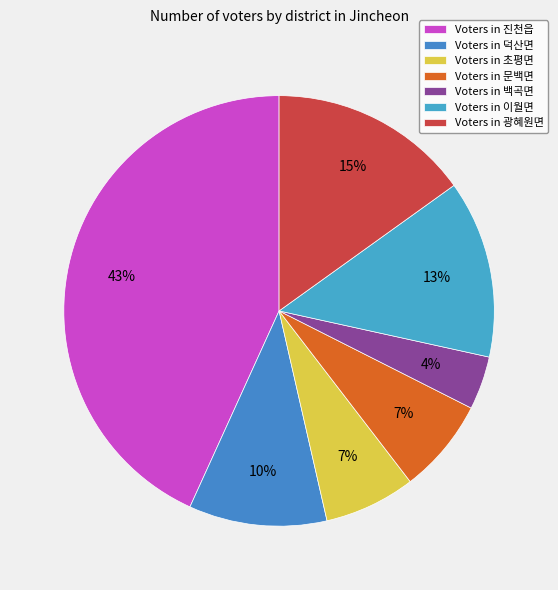

How many segments does this pie chart have?

7